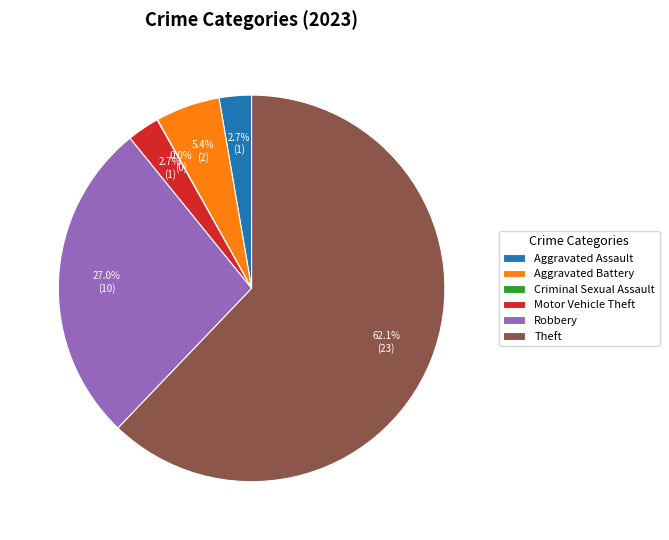

To the nearest percent, what portion does Theft represent?

62%